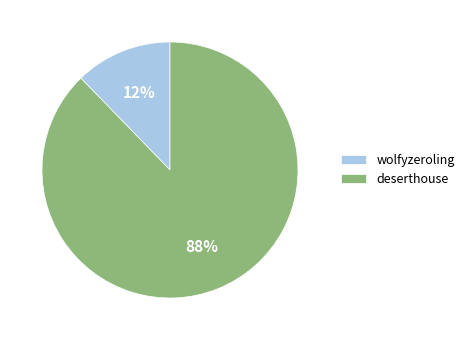

True or false: deserthouse accounts for 88% of the total.

True